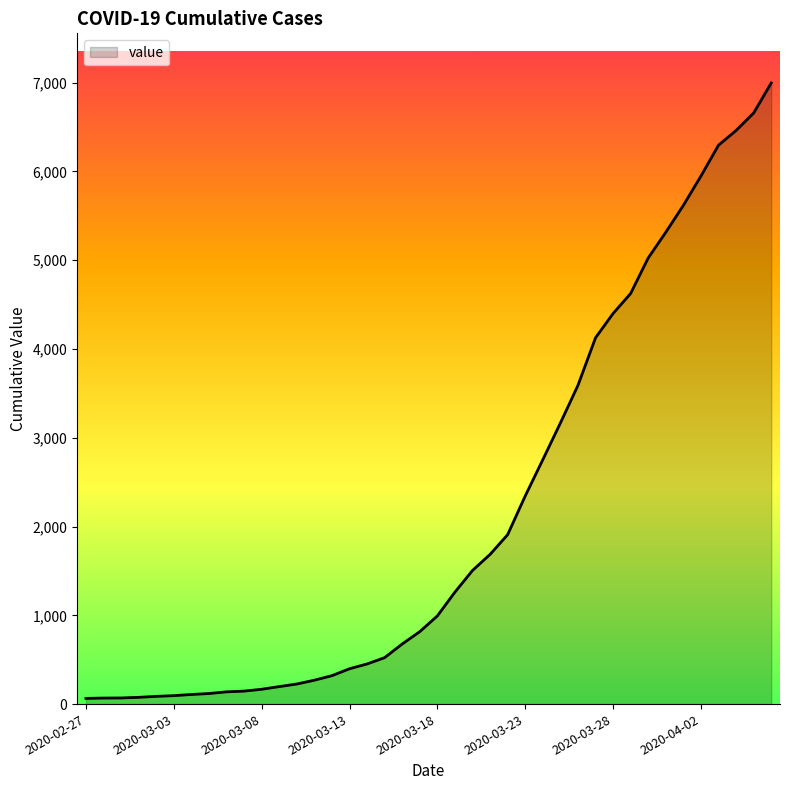

What is the difference between the maximum and minimum values?

6931